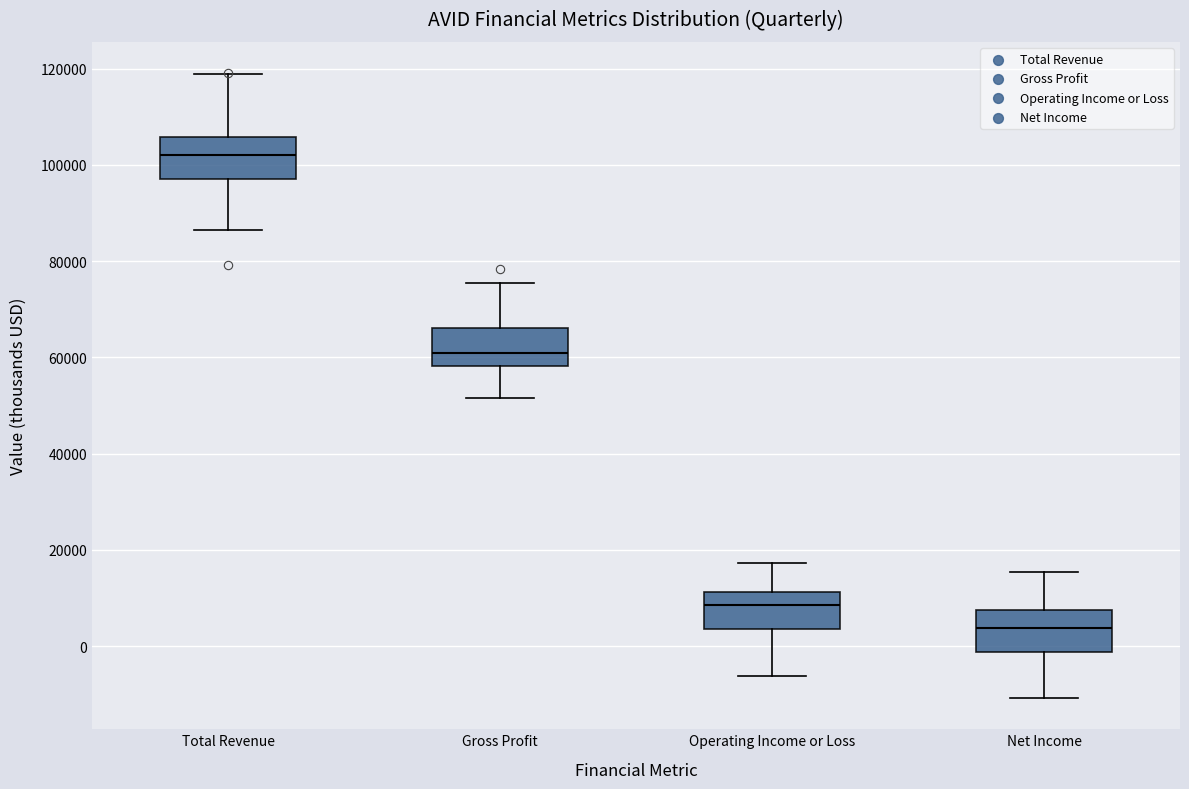

Reading left to right, transcribe this box plot: for each box, give where its median line is, the range the box spans, and where its two whiskers end, as read against the y-axis. The values are not printed on the chart, so give them approximately, as read against the axis.

Total Revenue: median 102000, box 98000 to 106000, whiskers 86000 to 120000
Gross Profit: median 60000, box 58000 to 66000, whiskers 52000 to 76000
Operating Income or Loss: median 8000, box 4000 to 12000, whiskers -6000 to 18000
Net Income: median 4000, box -2000 to 8000, whiskers -10000 to 16000